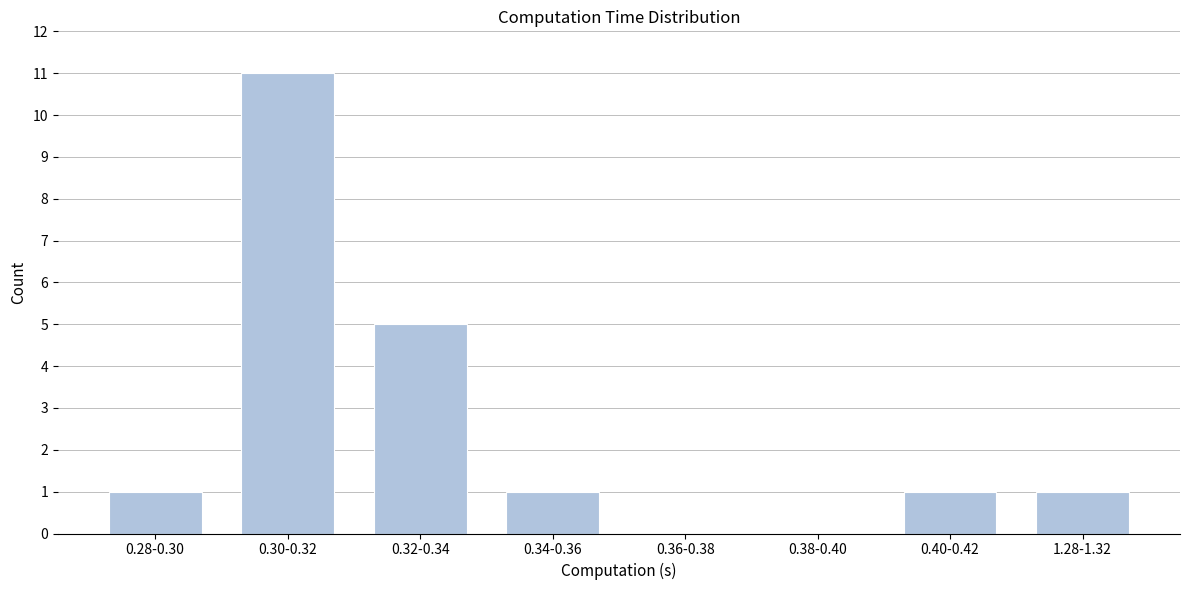

Reading right to left, transcribe all the data shown in this chart.

1.28-1.32=1	0.40-0.42=1	0.38-0.40=0	0.36-0.38=0	0.34-0.36=1	0.32-0.34=5	0.30-0.32=11	0.28-0.30=1